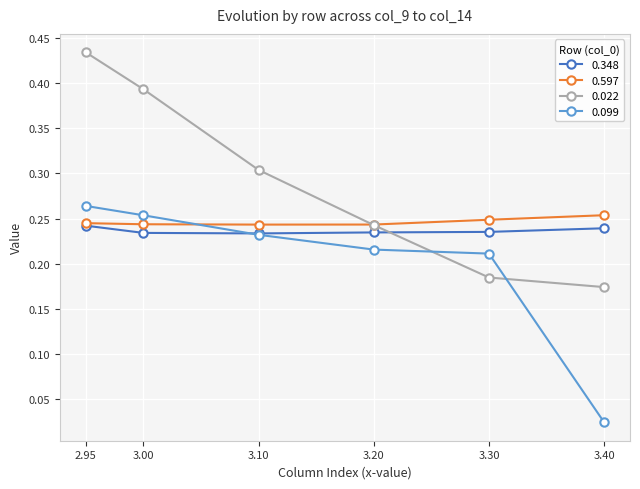

True or false: 0.099 and 0.597 cross at least once.

True